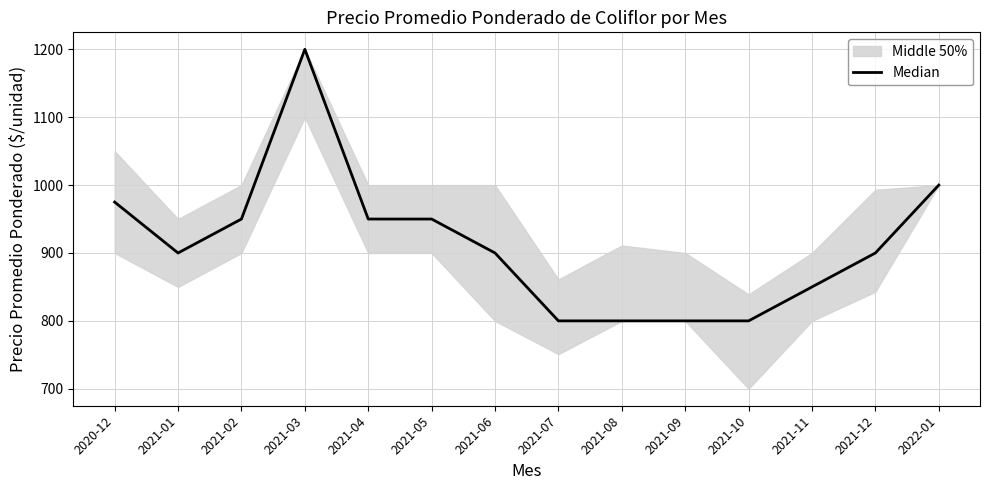

How many lines are shown in the chart?

1